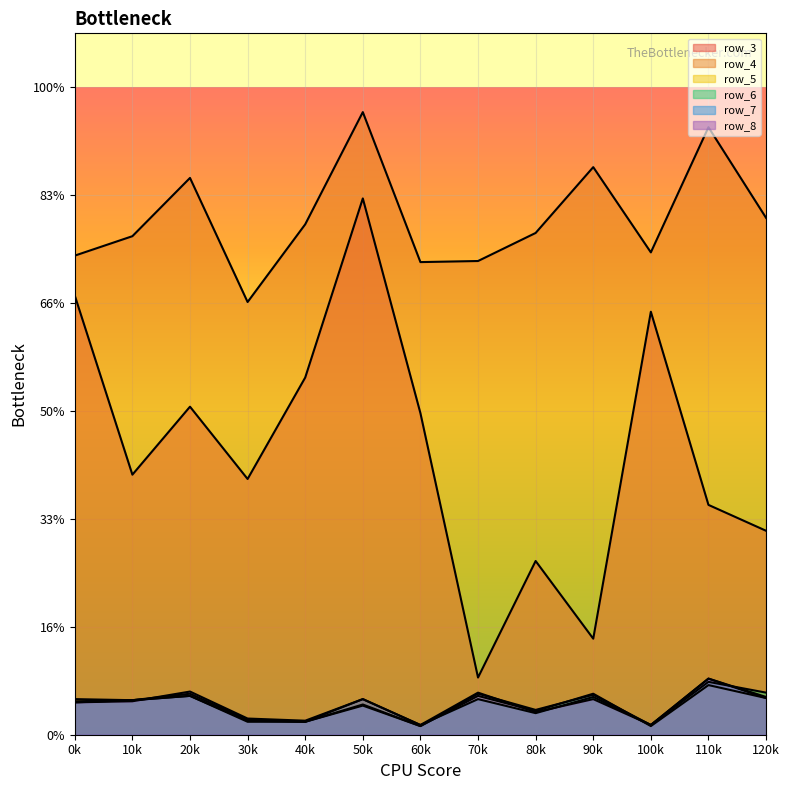

Reading left to right, what are all the values shown in this chart?

row_3: 407	241	304	237	331	497	298	53	161	89	392	213	189
row_4: 444	462	516	401	473	577	438	439	465	526	447	563	479
row_5: 33	32	36	12	12	27	8	36	22	38	8	46	34
row_6: 30	32	38	14	12	33	9	33	20	35	9	49	39
row_7: 31	32	36	13	12	28	8	38	23	37	9	52	34
row_8: 30	31	40	15	13	33	9	39	21	33	9	52	35